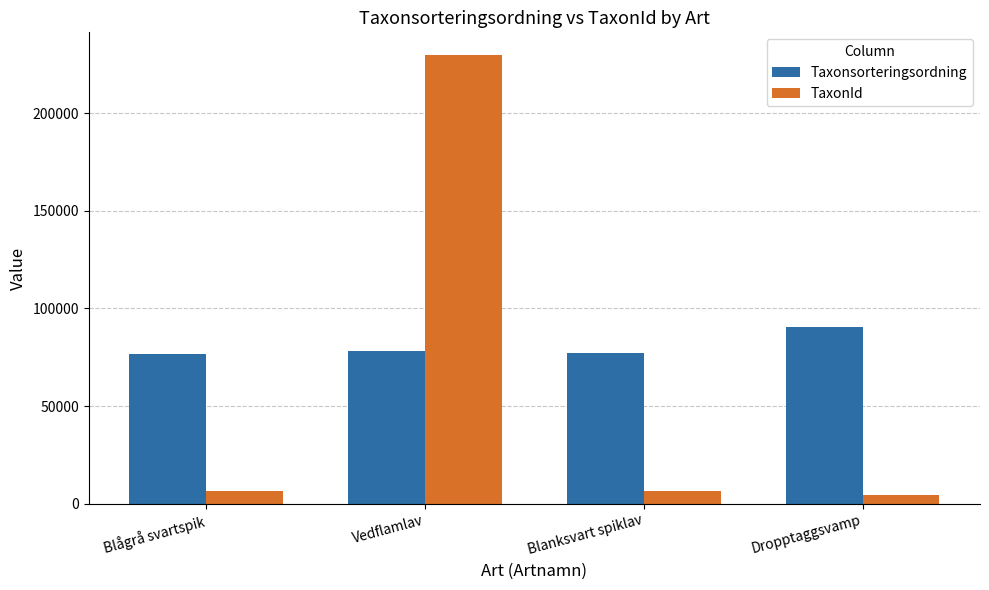

What is the approximate value of TaxonId at Blågrå svartspik?

6487